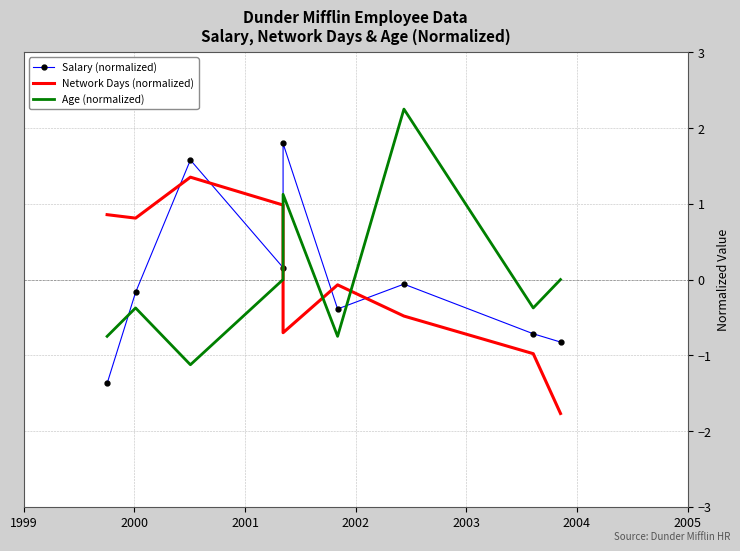

How many distinct data groups are displayed?

3